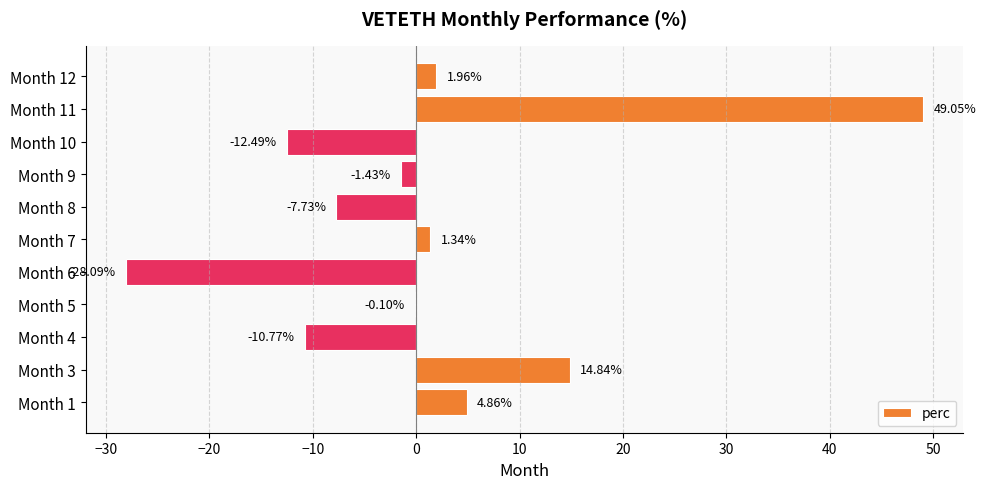

What is the sum of the values at Month 3 and Month 11?

63.9